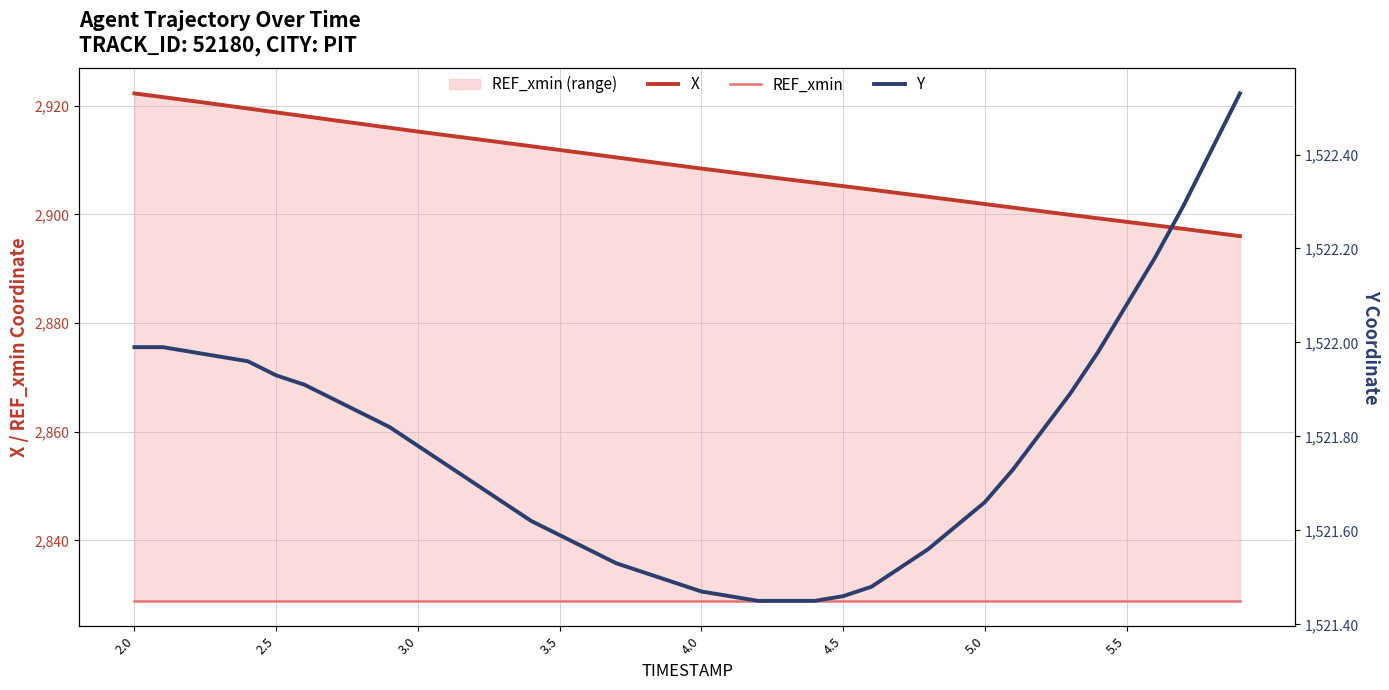

Which series changed the most between 20 and 38?

X